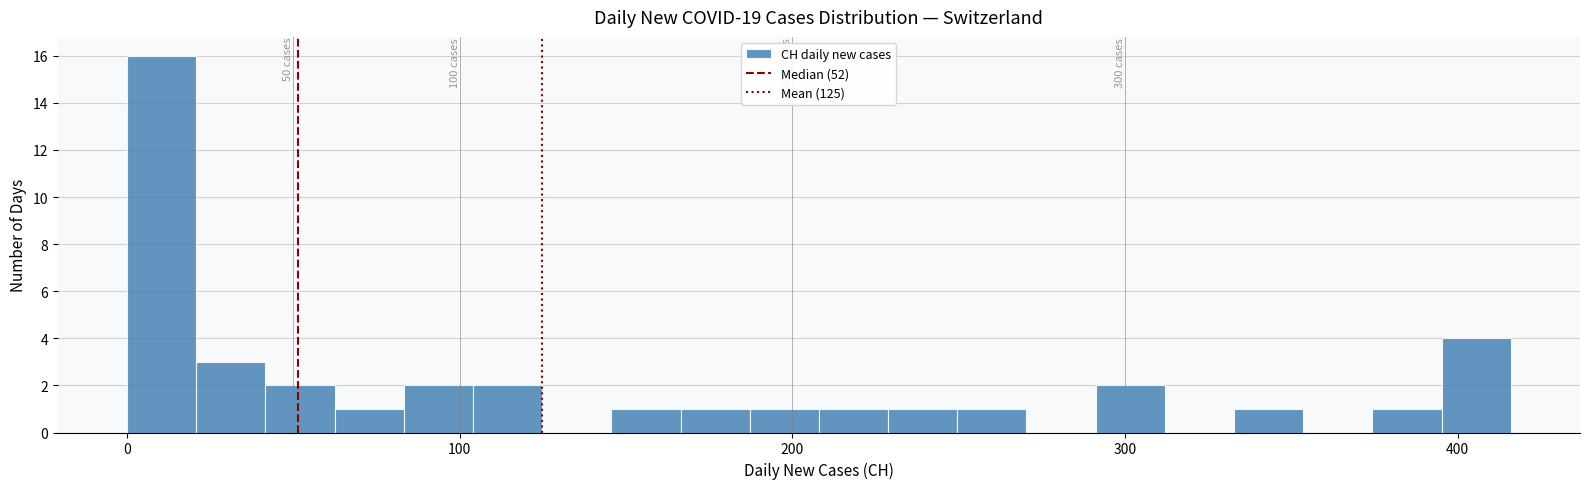

Around what value on the x-axis is the tallest bar? Give the approximate position of its centre, as read against the axis.

10